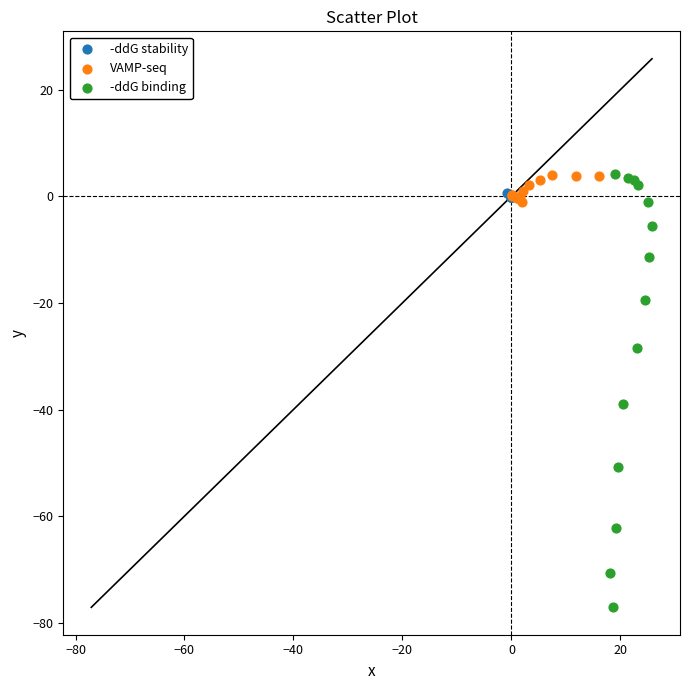

What are all the series names shown in the legend?

-ddG stability, VAMP-seq, -ddG binding